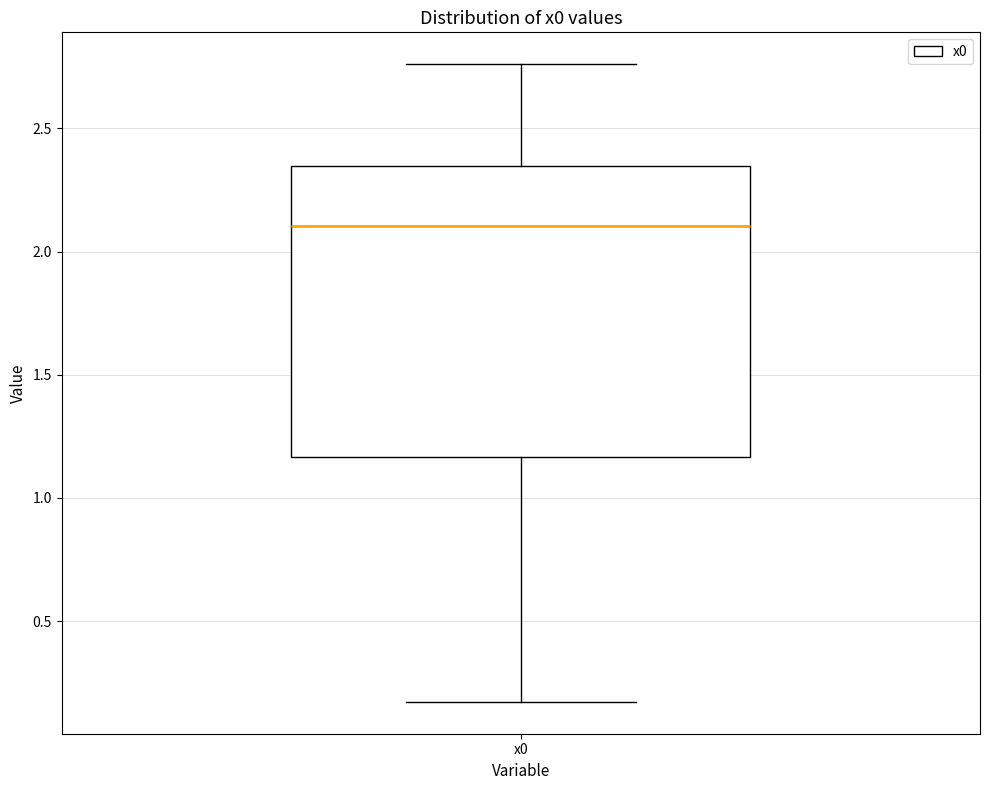

Read this box plot against the y-axis: the position of the median line, the range covered by the box, and the ends of both whiskers. The values are not printed on the chart, so give them approximately, as read against the axis.

median 2.10, box 1.15 to 2.35, whiskers 0.15 to 2.75